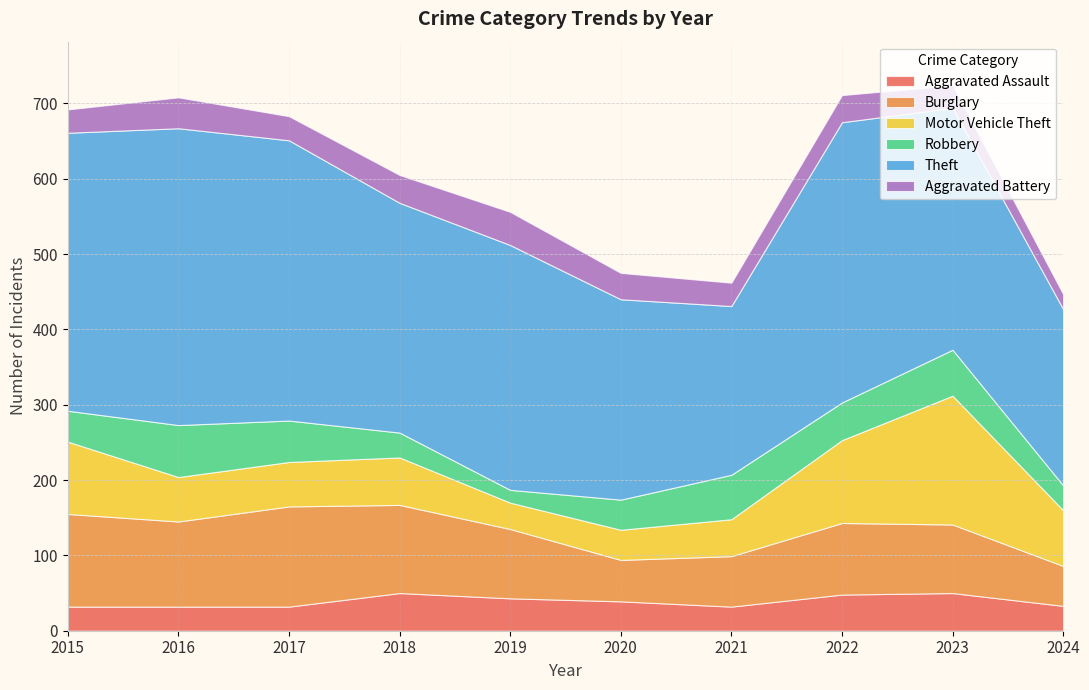

Between 2016 and 2024, which series saw the biggest shift?

Theft